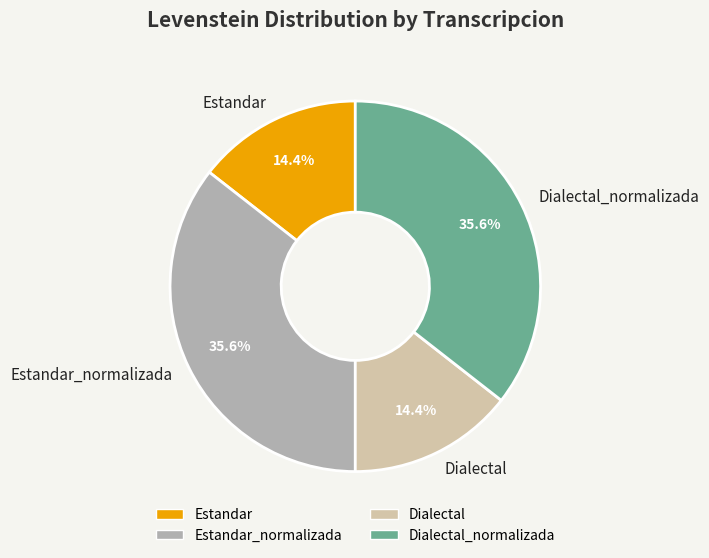

To the nearest percent, what is the combined percentage of Dialectal_normalizada and Estandar_normalizada?

71%